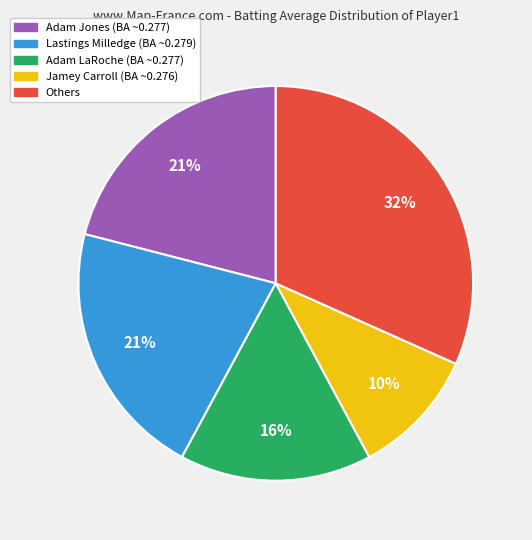

Does any single category account for the majority?

No